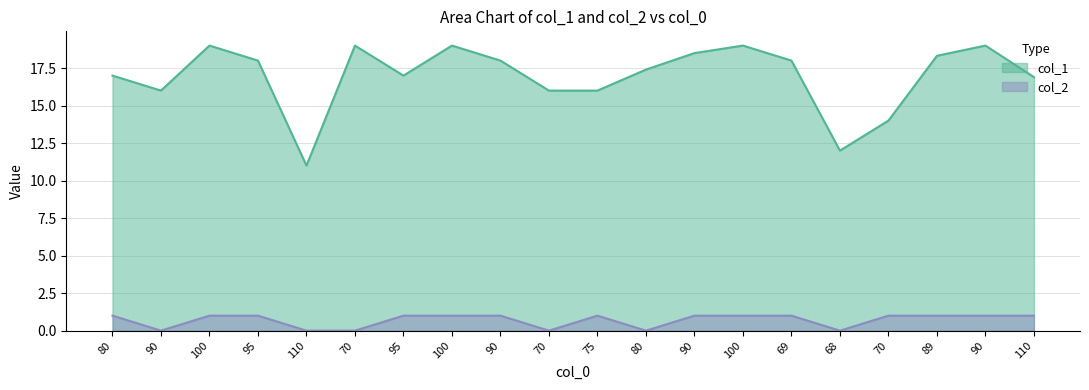

True or false: col_1 and col_2 intersect in this chart.

False